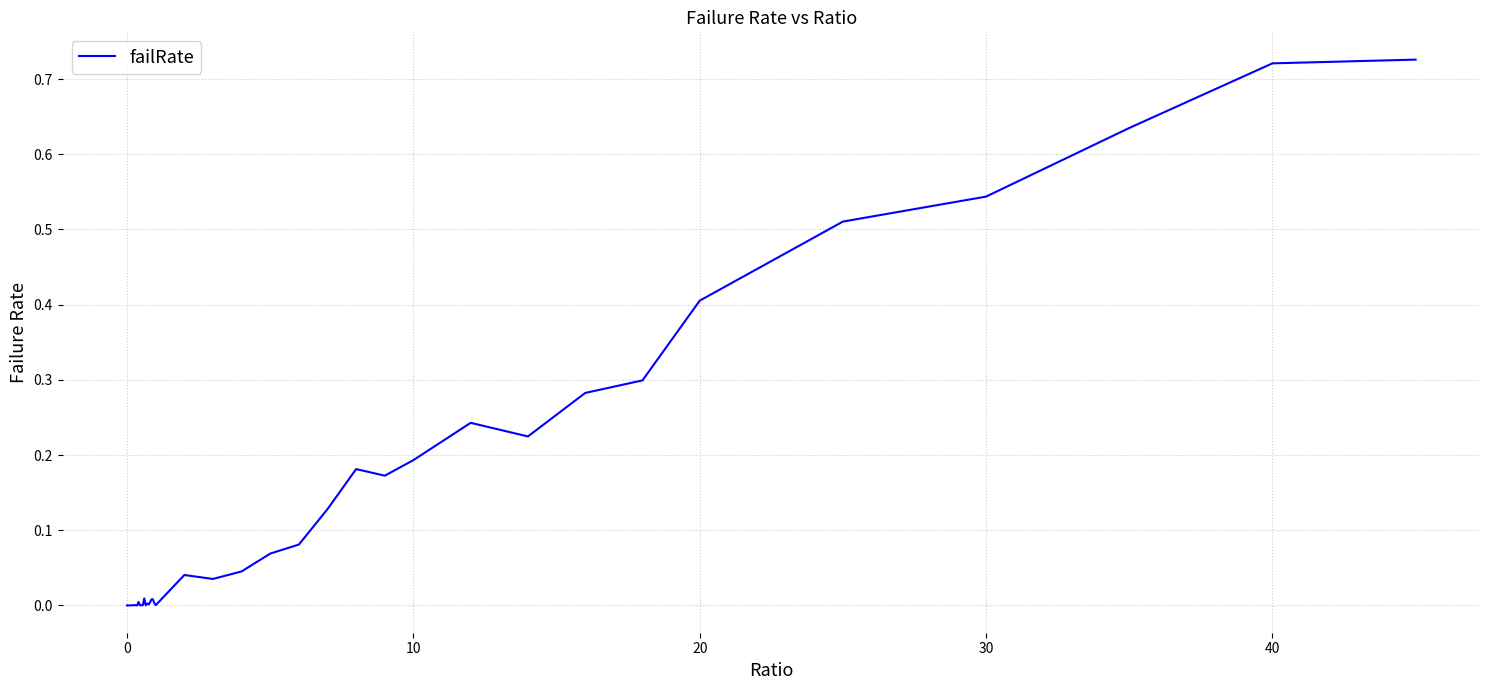

Does the chart display data point markers on the line(s)?

No